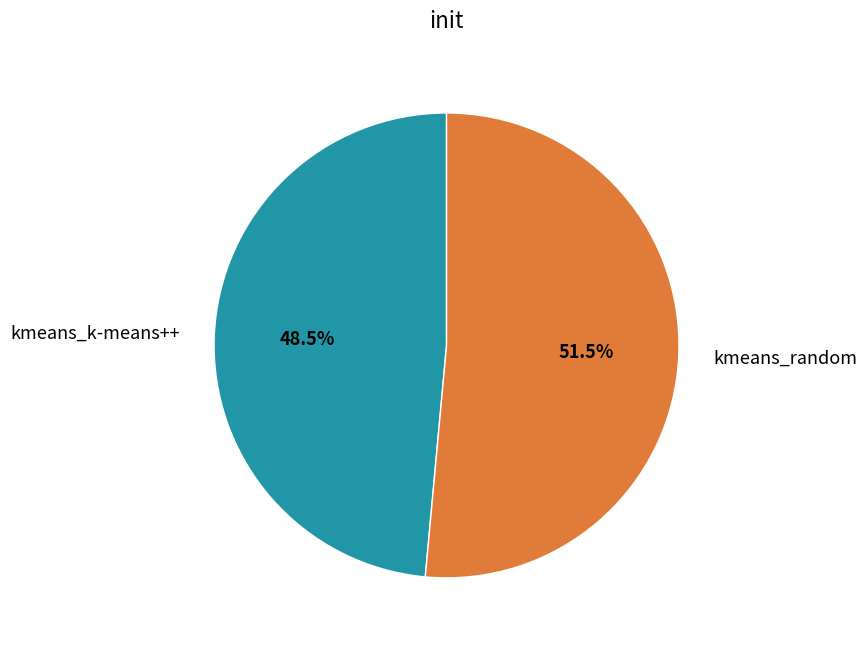

To the nearest percent, what is the combined percentage of kmeans_k-means++ and kmeans_random?

100%